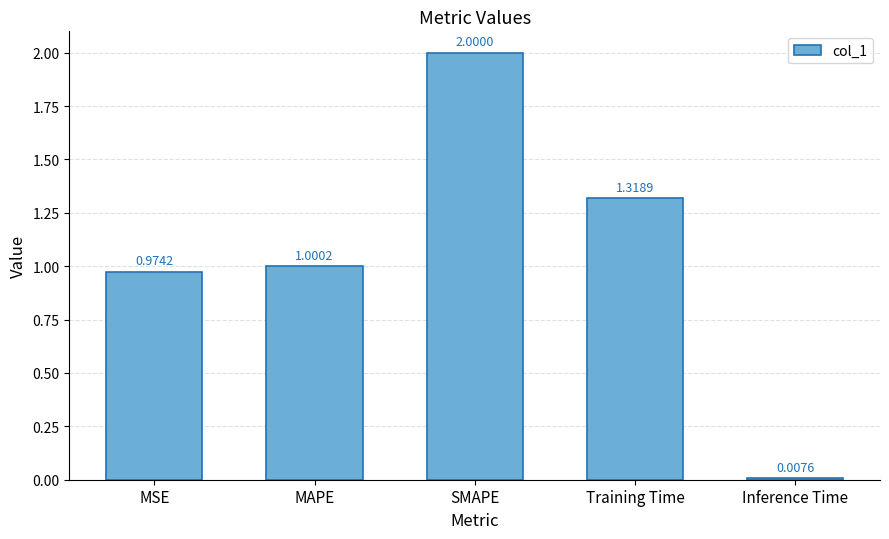

At which category does the chart reach its minimum across all series?

Inference Time